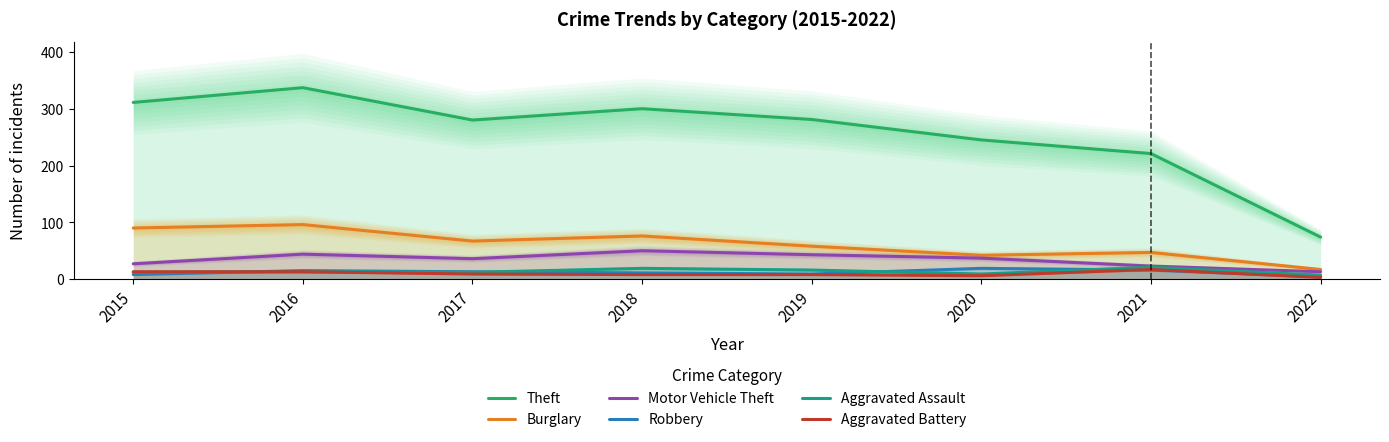

True or false: Aggravated Assault and Burglary cross at least once.

False